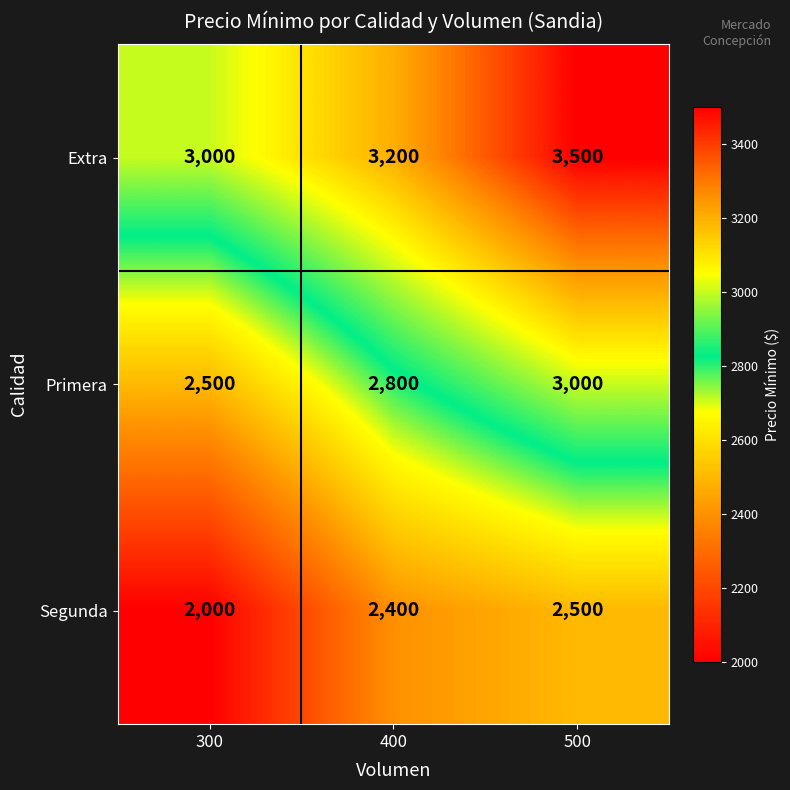

What value does the Segunda series have at 300, to the nearest 10?

2000